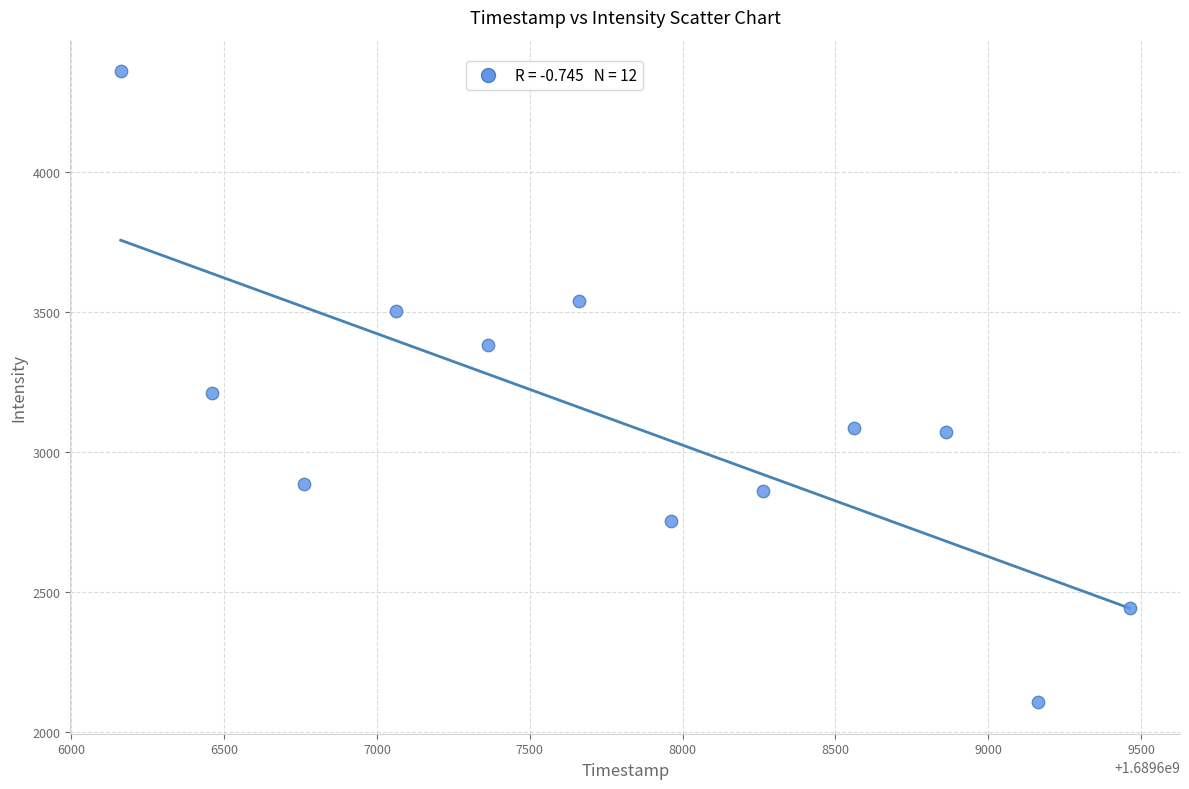

What is the average X value?

1689607812.0